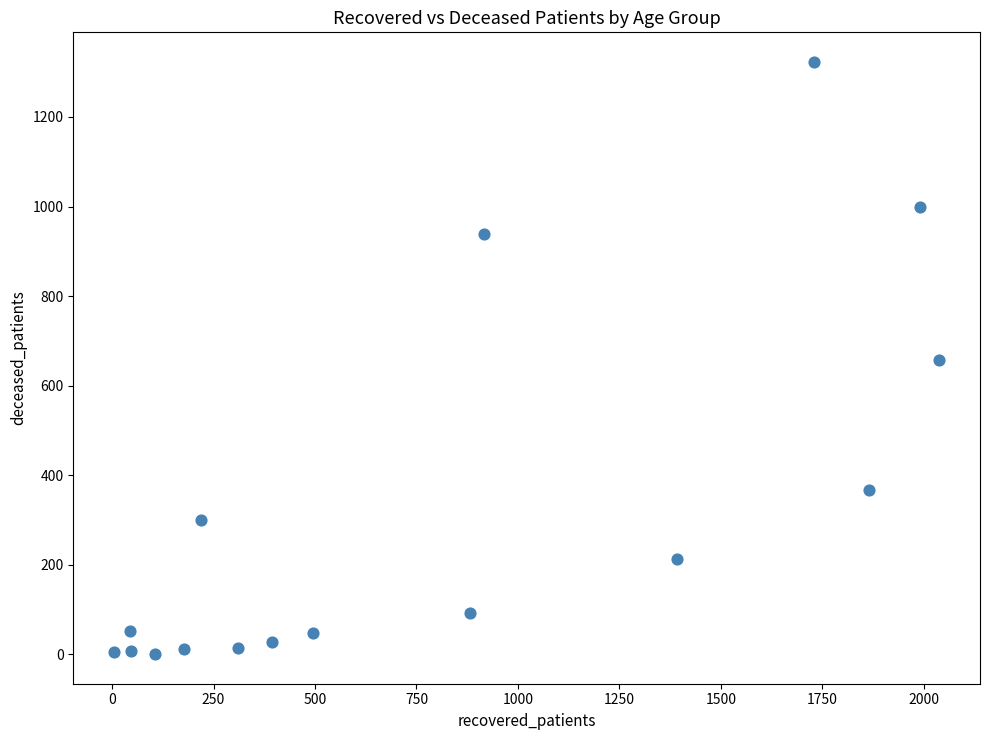

What is the range of X values (max minus min)?

2031